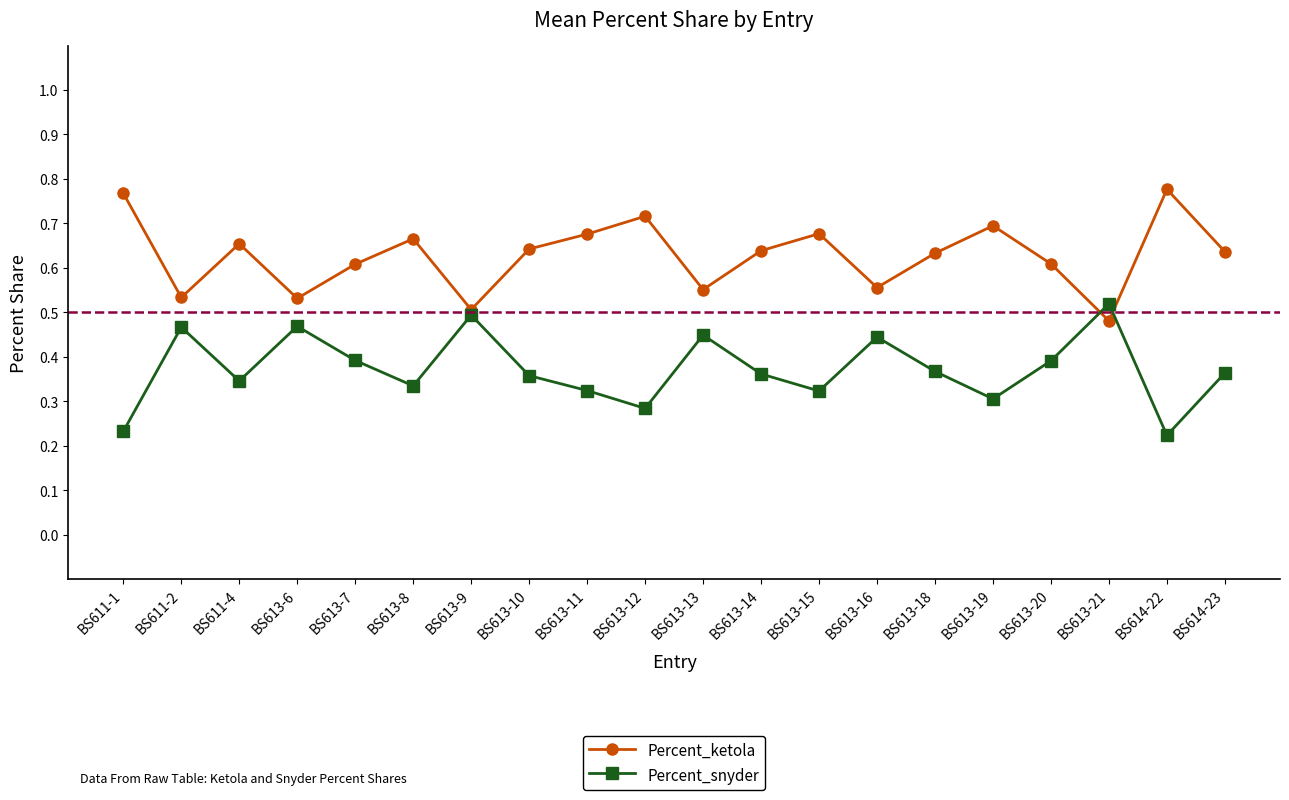

What is the sum of all Percent_snyder values?

7.4